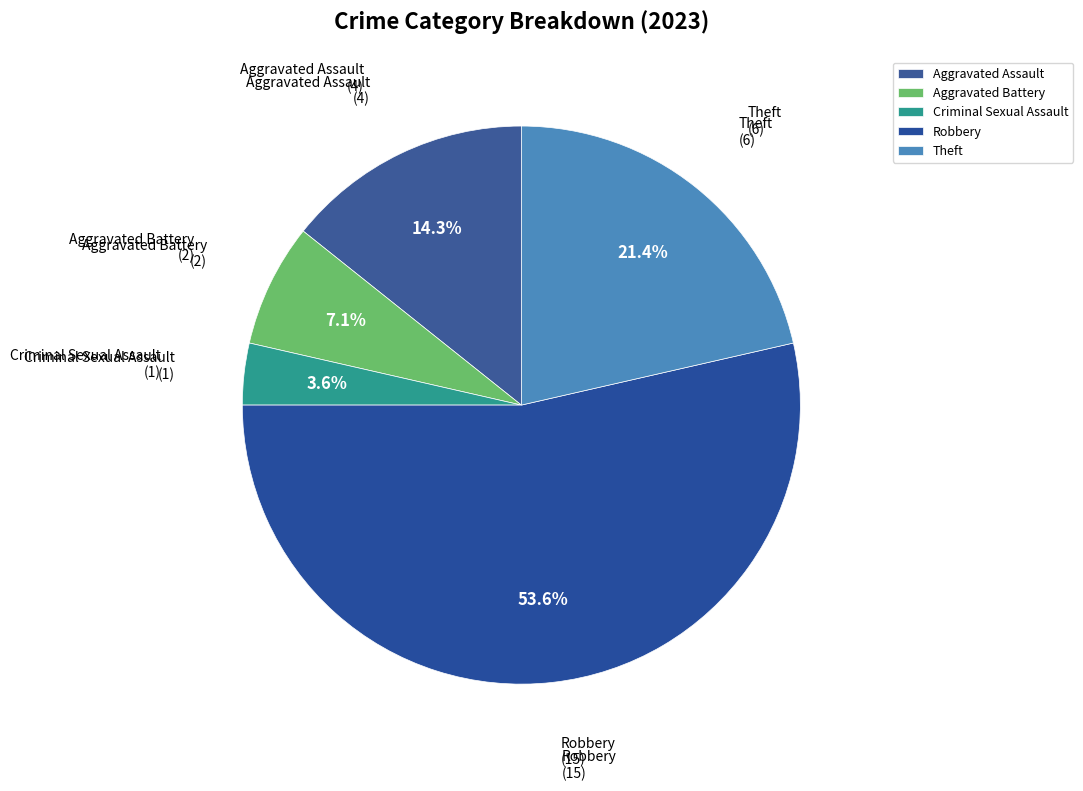

How much of the chart is everything except Aggravated Battery?

92.9%